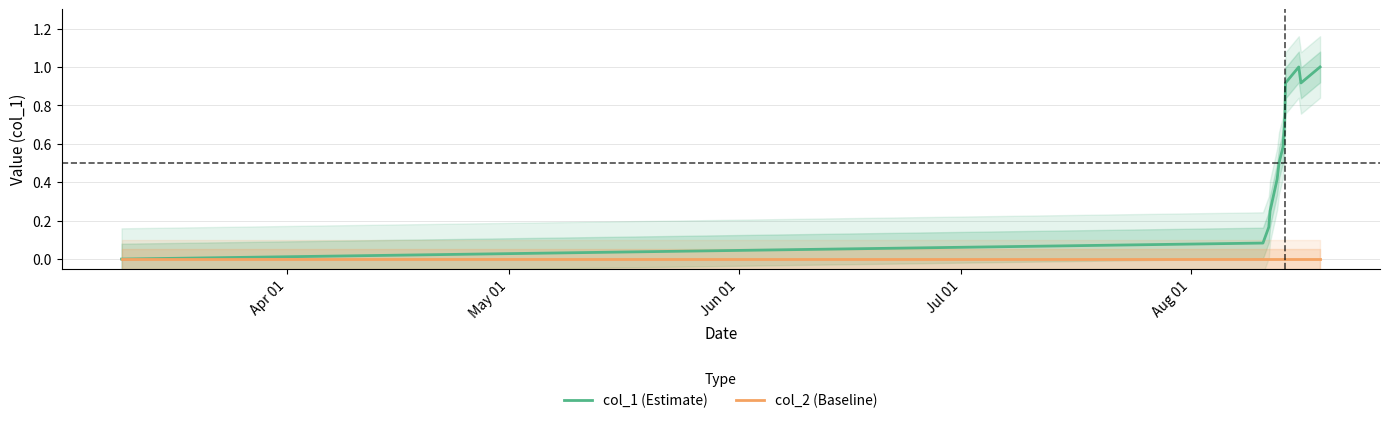

Is the value of col_1 (Estimate) at 8 greater than the value of col_2 (Baseline) at May 01?

Yes